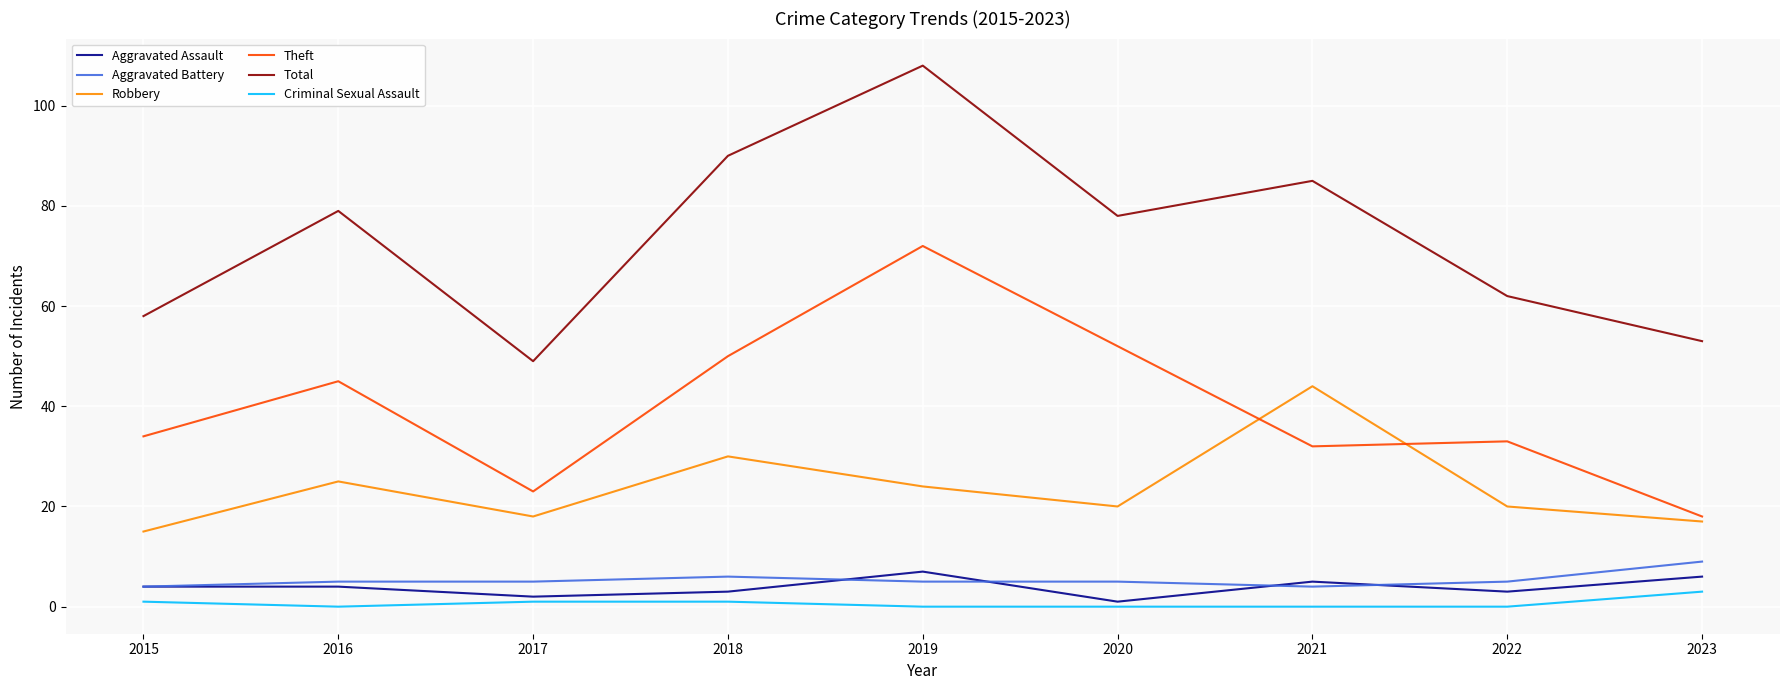

Which series has the largest range (max minus min)?

Total